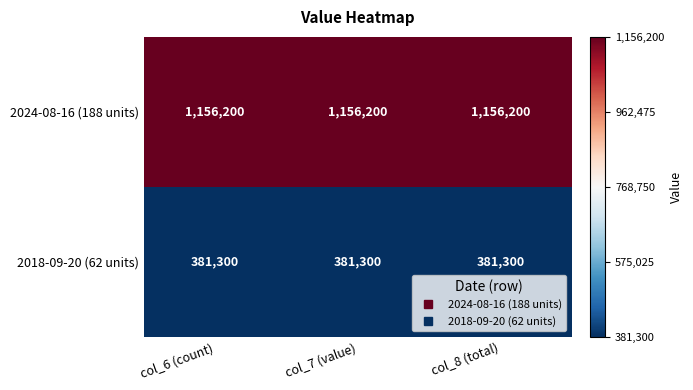

Read the 2024-08-16 (188 units) value at col_8 (total).

1156200